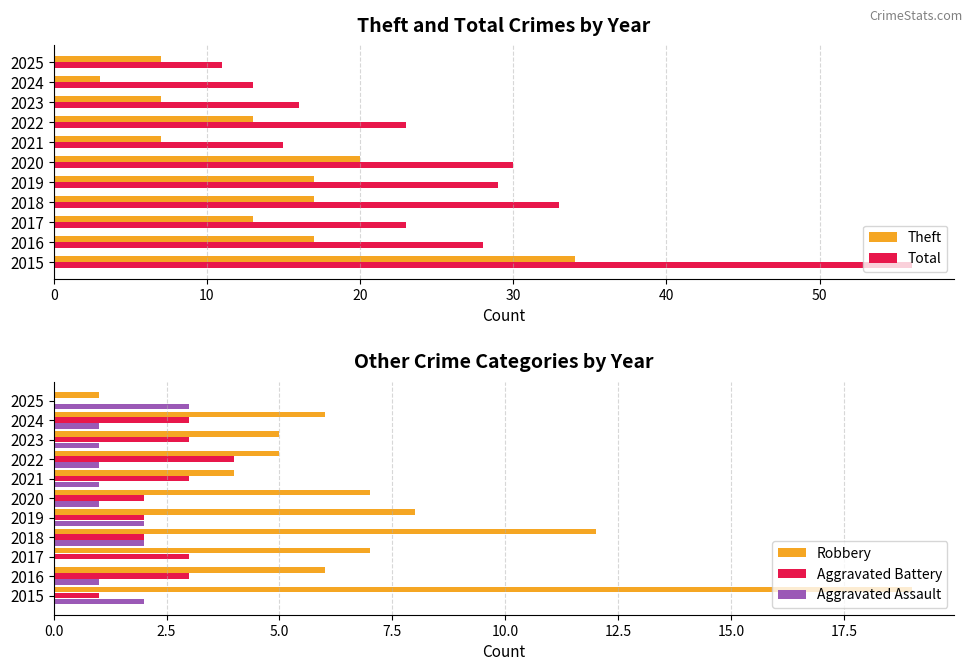

Reading right to left, transcribe all the data shown in this chart.

Theft: 7	3	7	13	7	20	17	17	13	17	34
Total: 11	13	16	23	15	30	29	33	23	28	56
Robbery: 1	6	5	5	4	7	8	12	7	6	19
Aggravated Battery: 0	3	3	4	3	2	2	2	3	3	1
Aggravated Assault: 3	1	1	1	1	1	2	2	0	1	2